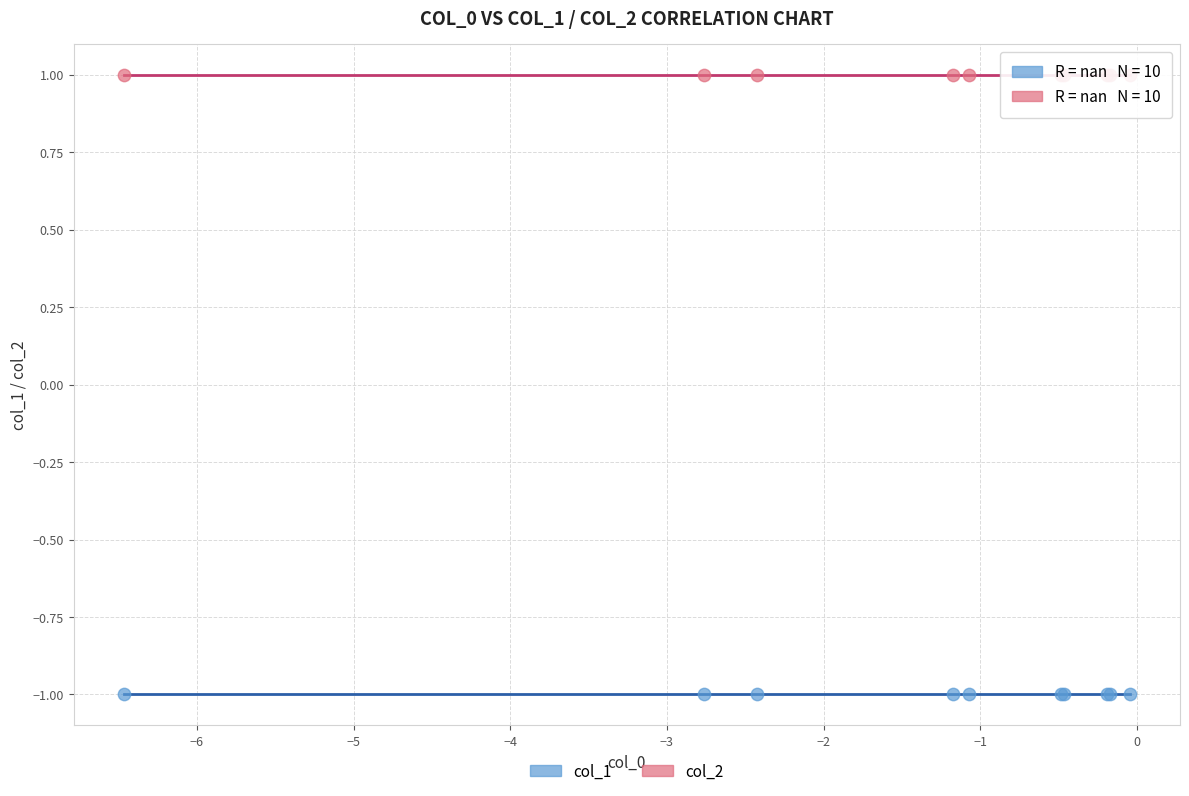

Which series contains the lowest Y value?

col_1